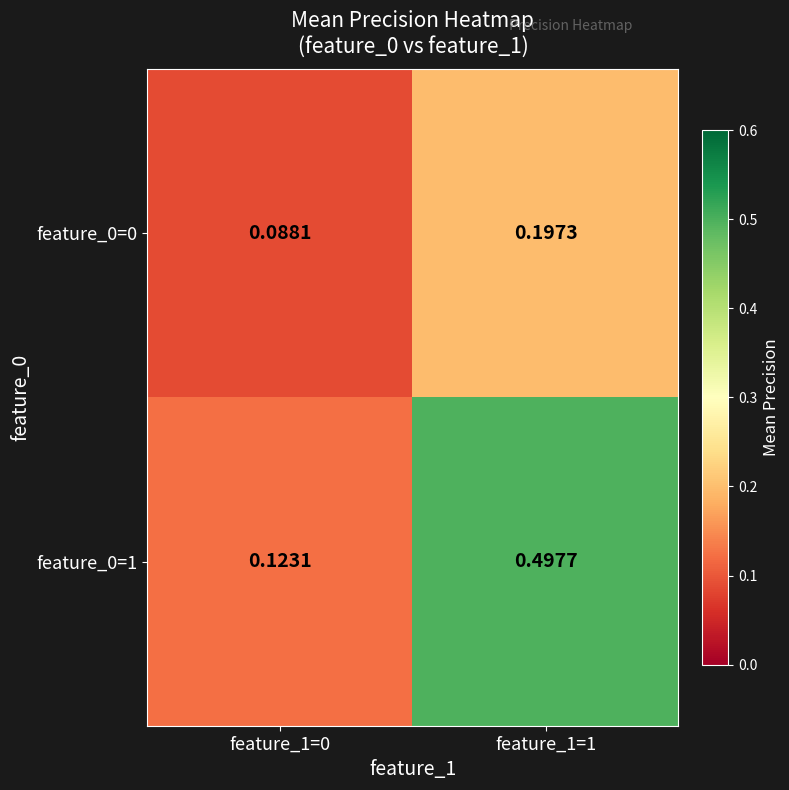

What is the greatest value displayed?

0.5